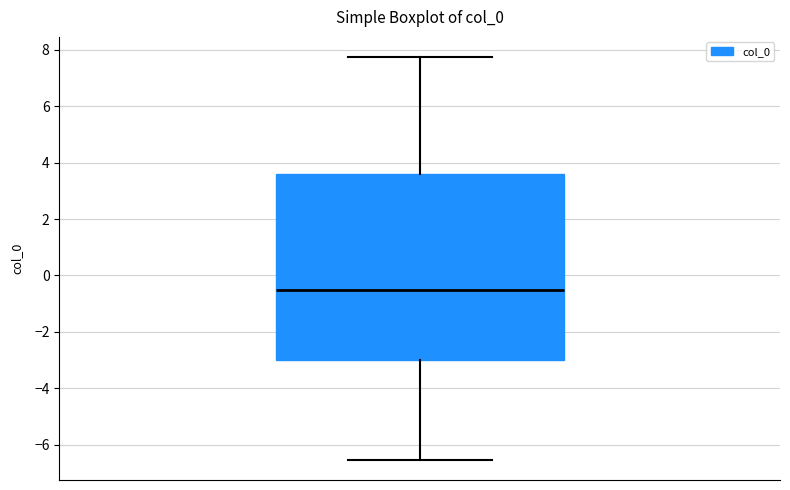

Transcribe this box plot: give where the median line is, the range the box spans, and where the two whiskers end, as read against the y-axis. The values are not printed on the chart, so give them approximately, as read against the axis.

median -0.6, box -3.0 to 3.6, whiskers -6.6 to 7.8